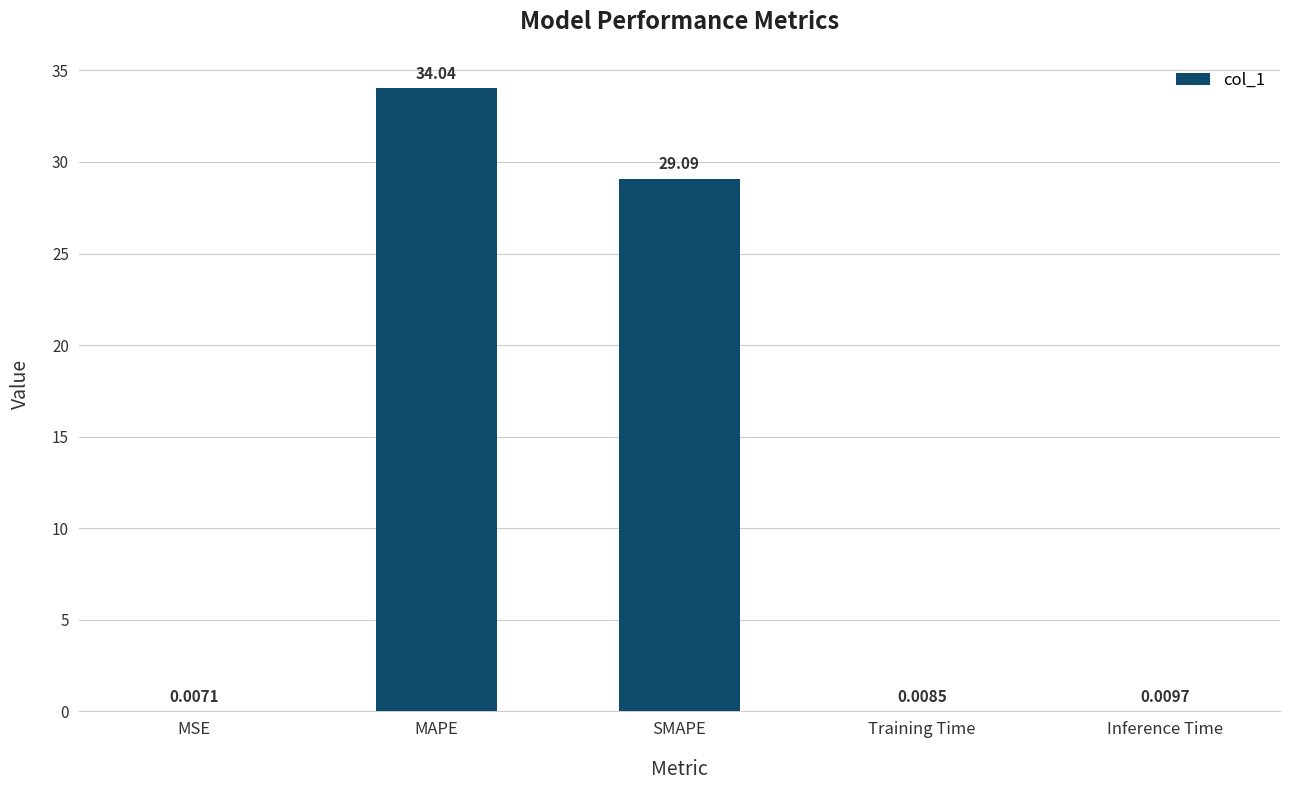

What is the sum of the values at SMAPE and MSE?

29.1